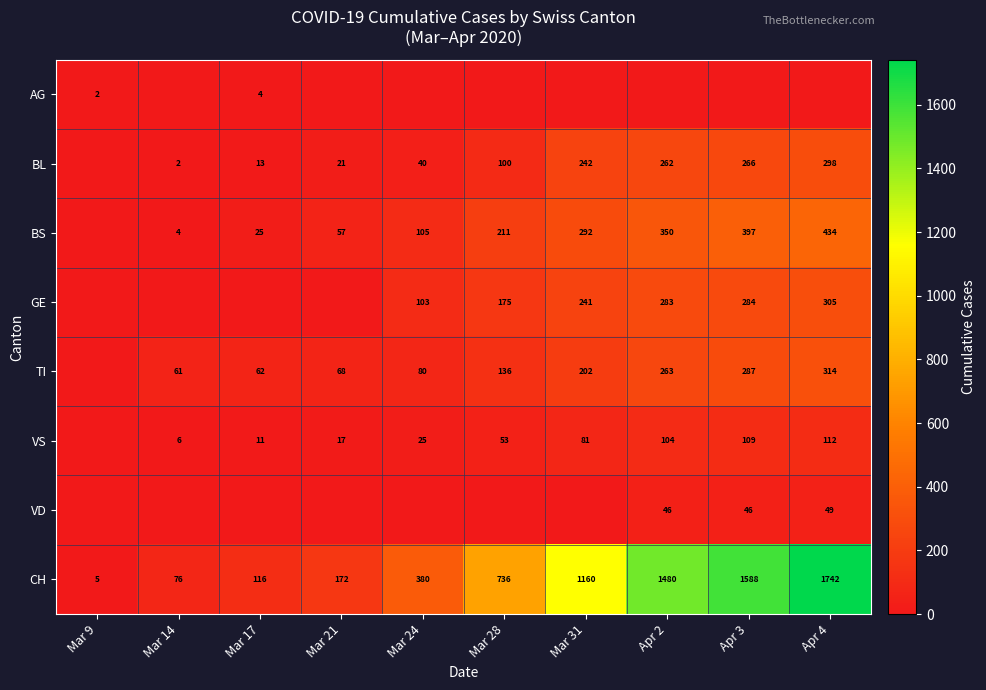

What is the spread (max minus min) of values at Apr 3?

1588